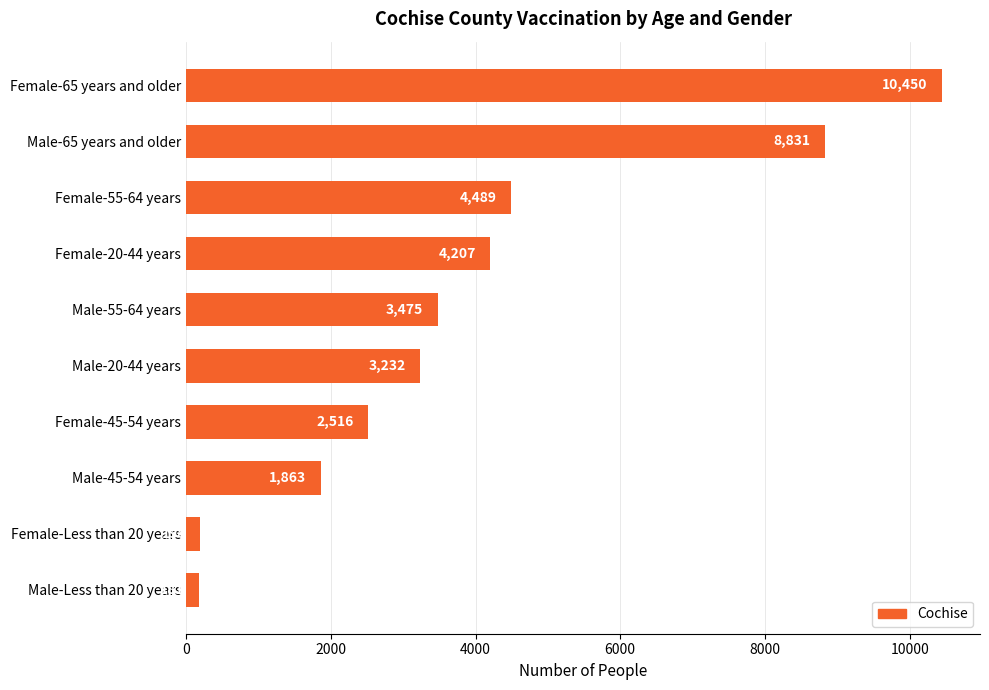

Rank the categories by value from lowest to highest.

Male-Less than 20 years, Female-Less than 20 years, Male-45-54 years, Female-45-54 years, Male-20-44 years, Male-55-64 years, Female-20-44 years, Female-55-64 years, Male-65 years and older, Female-65 years and older